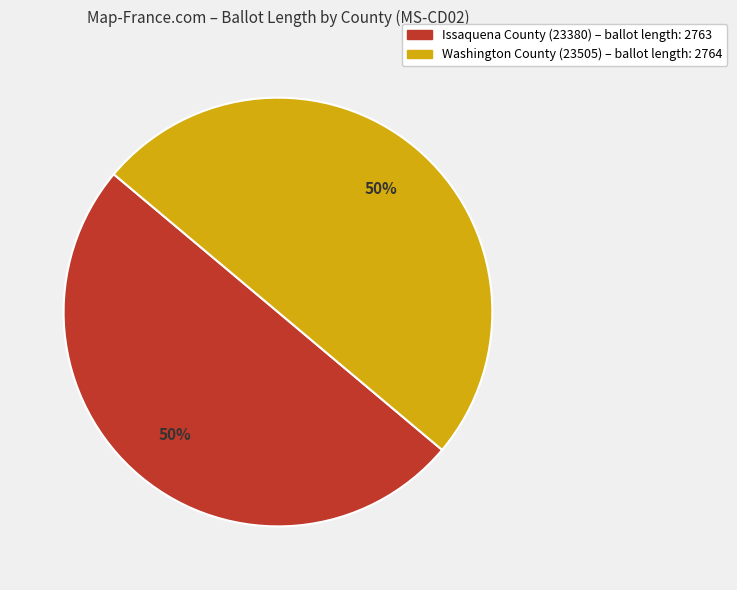

To the nearest percent, what is the average slice percentage?

50%